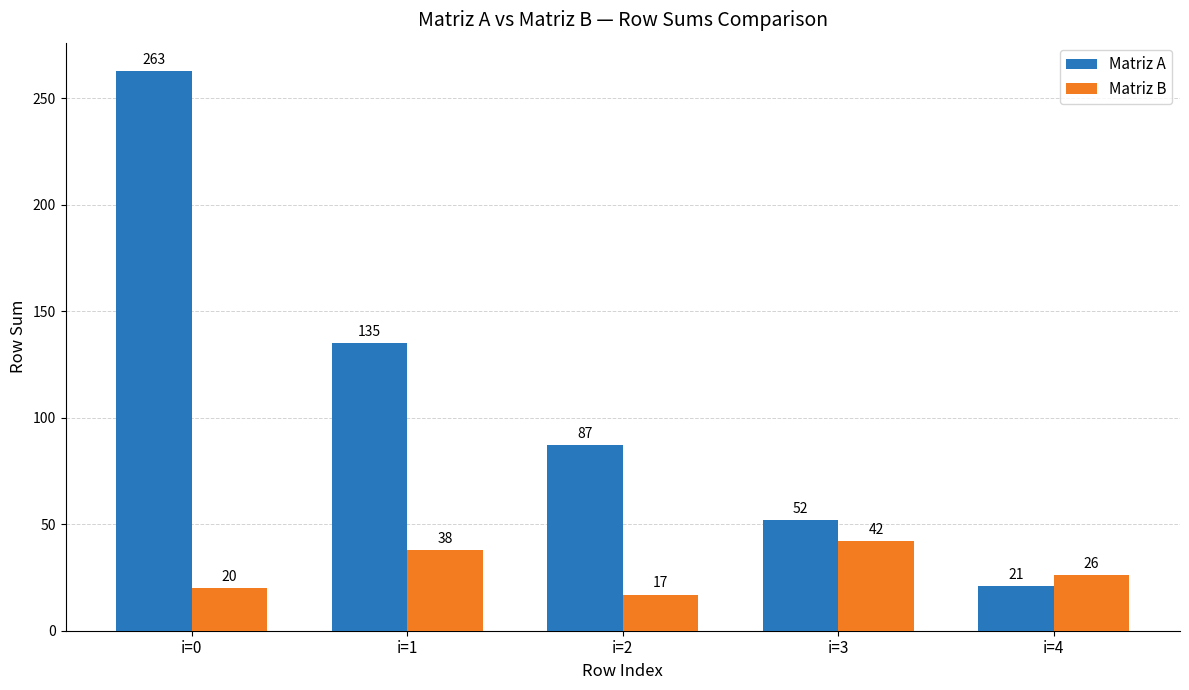

Is the value of Matriz B at i=0 greater than the value of Matriz A at i=0?

No